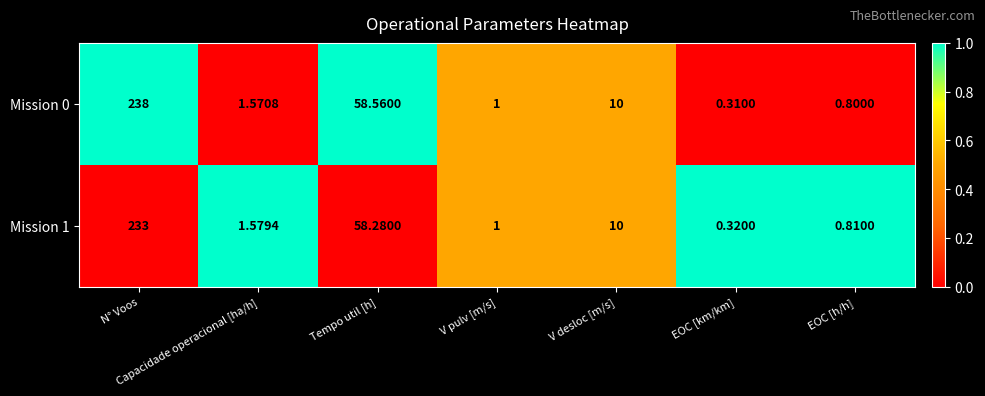

Rank the series by their average value, from lowest to highest.

Mission 1, Mission 0